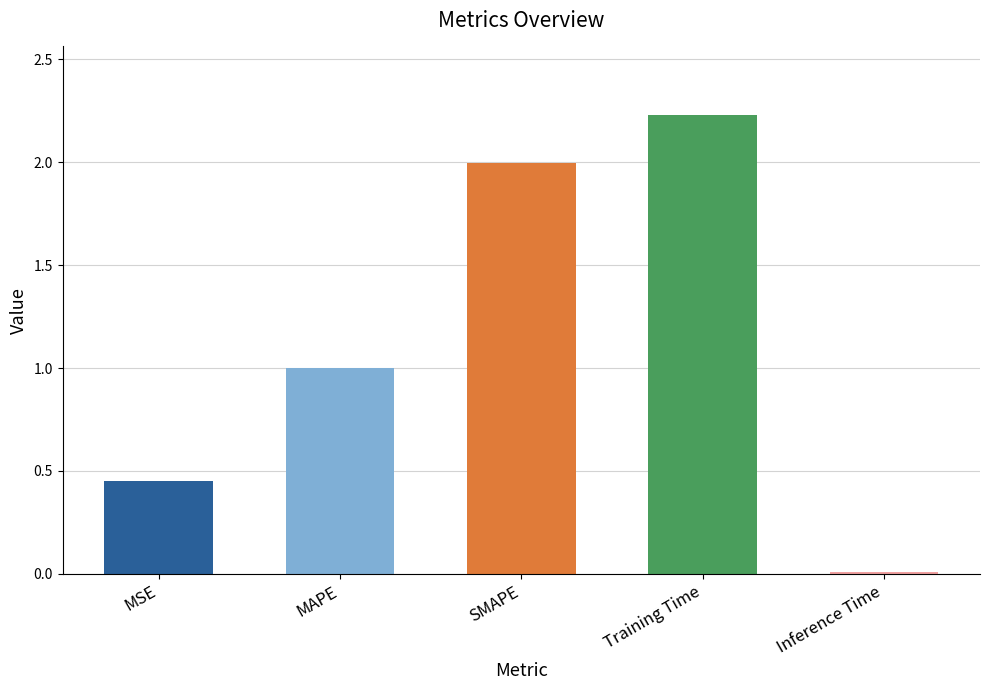

What is the average value?

1.1